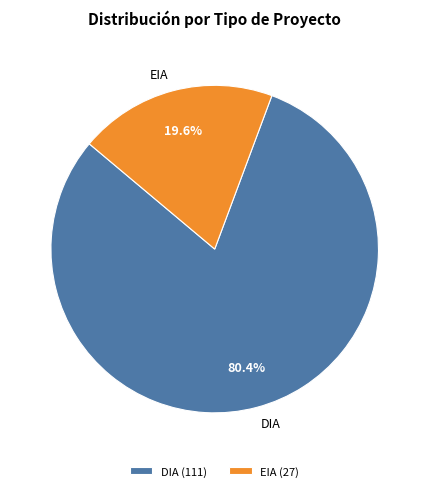

What is the ratio of the value at DIA to the value at EIA?

4.1